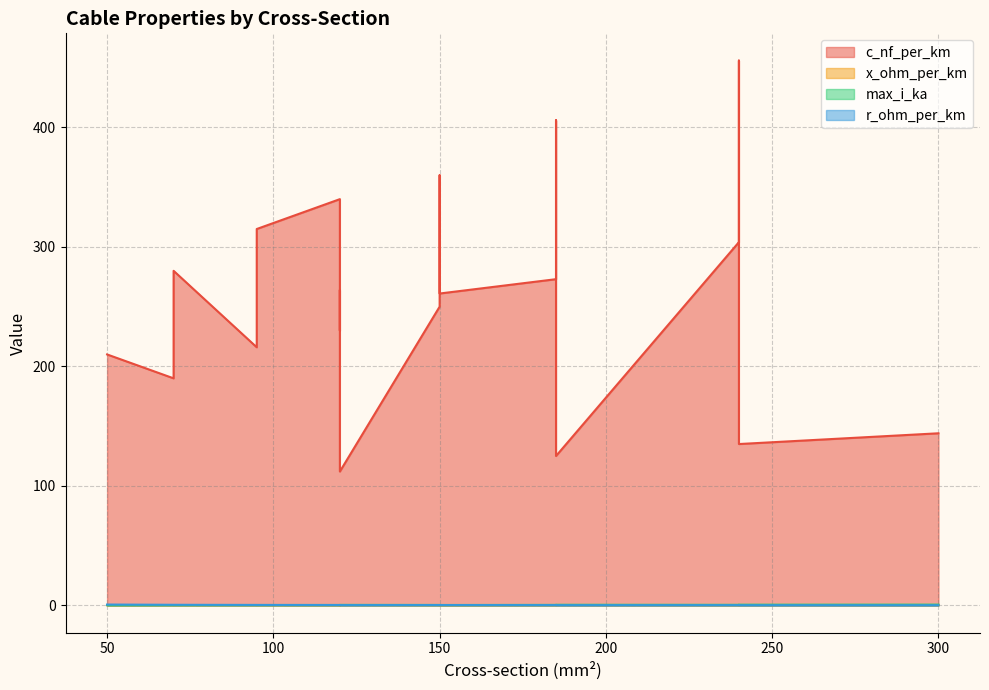

What is the highest value of the max_i_ka series?

0.6